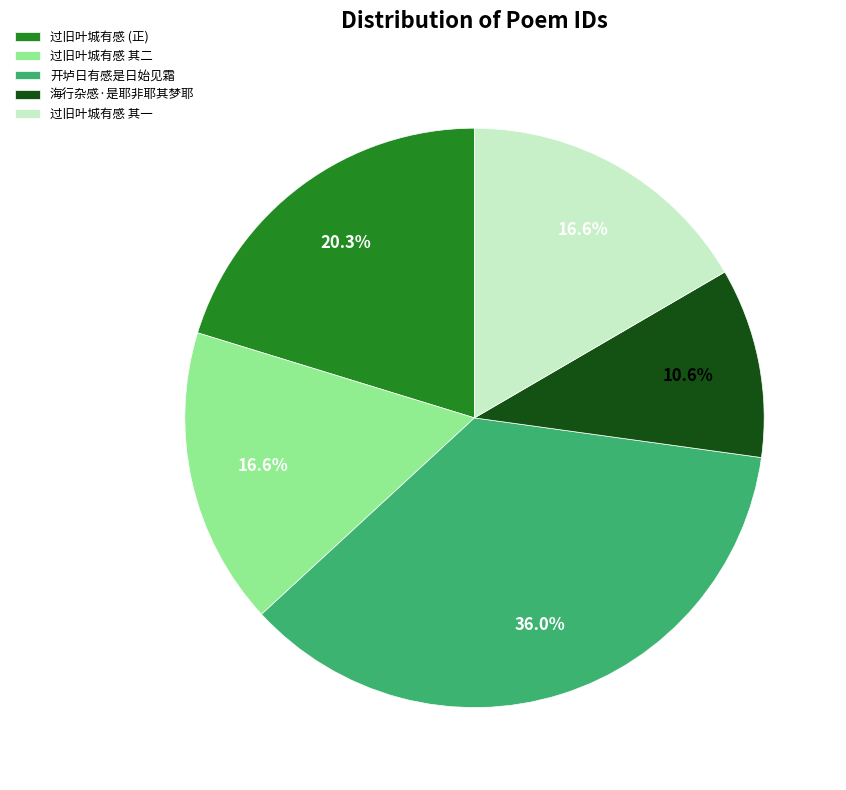

Does any single category account for the majority?

No